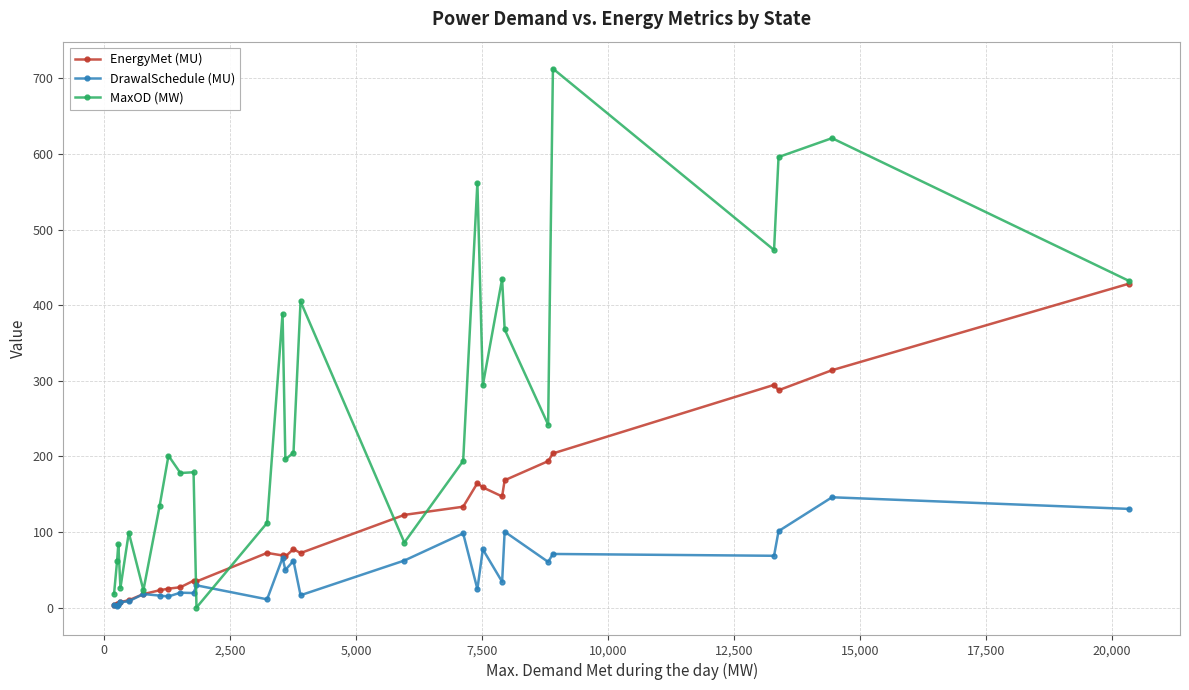

List the series in order of their overall mean, lowest first.

DrawalSchedule (MU), EnergyMet (MU), MaxOD (MW)